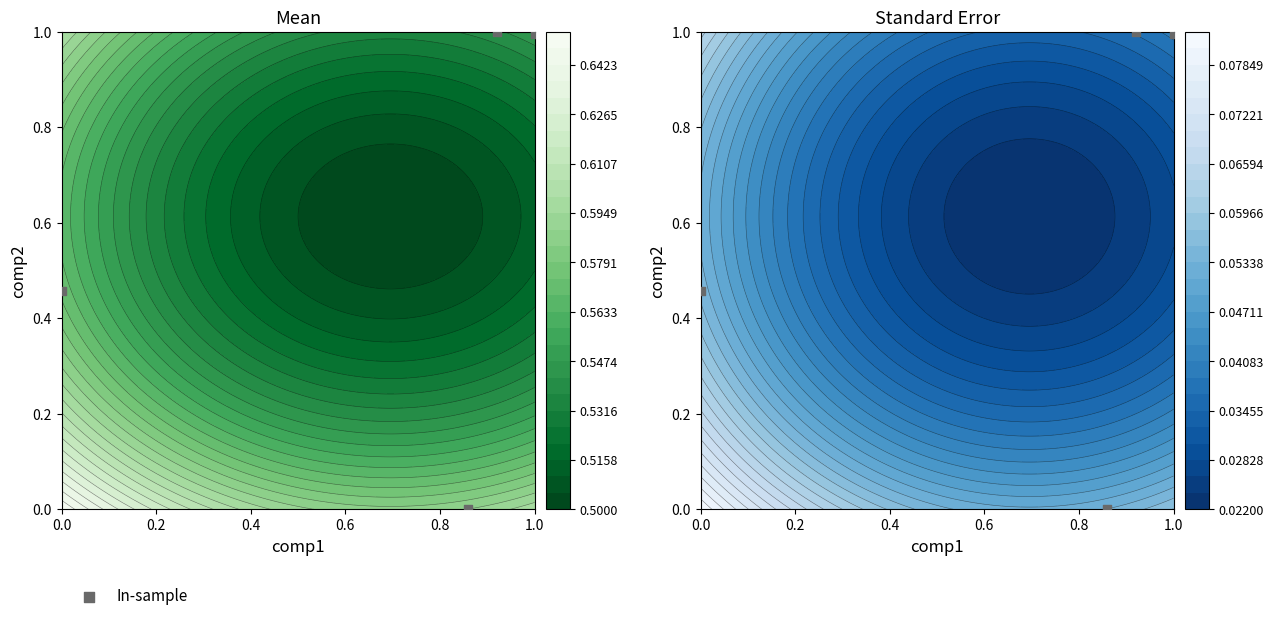

Is it true that the value at 1.0 is 1.0?

True